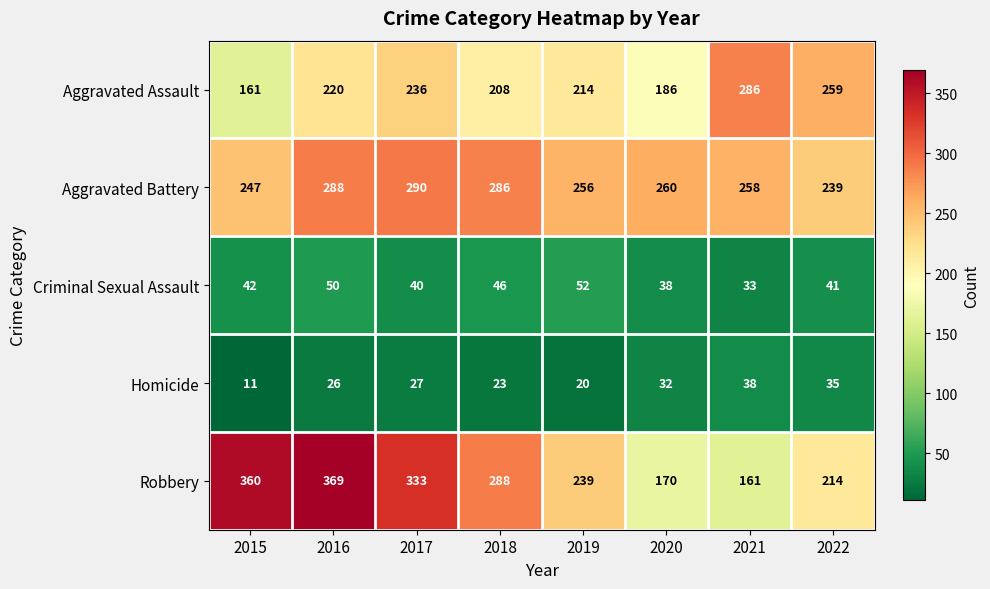

What is the spread (max minus min) of values at 2018?

265